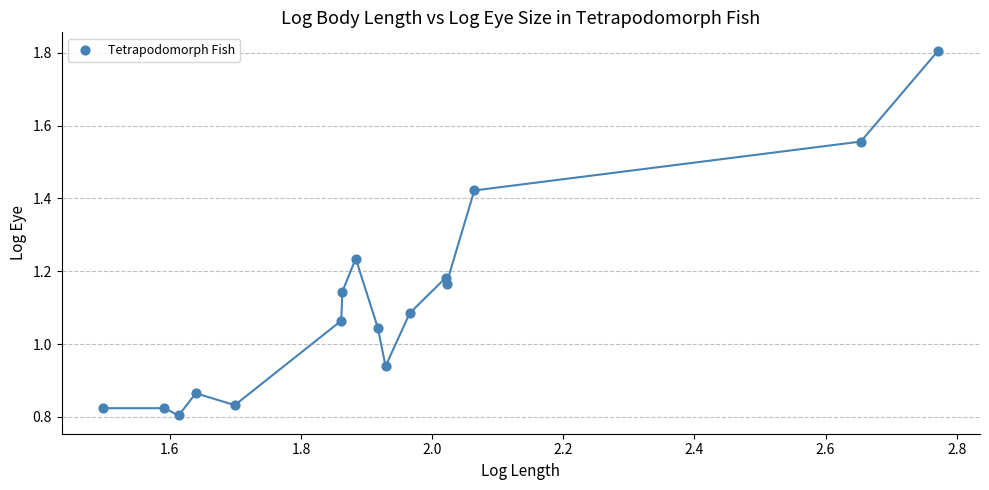

What is the range of X values (max minus min)?

1.3